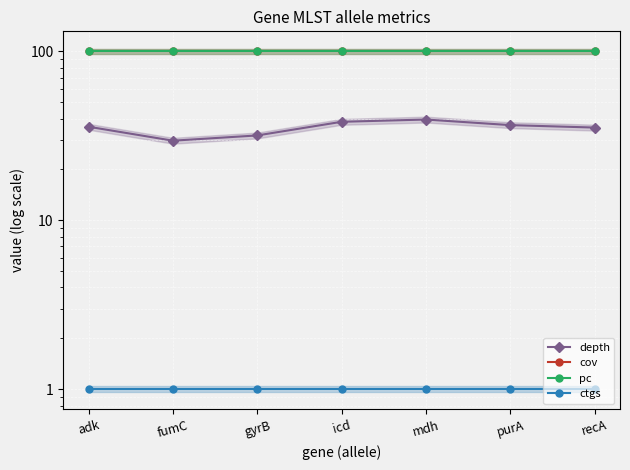

Count the number of categories in the chart.

7